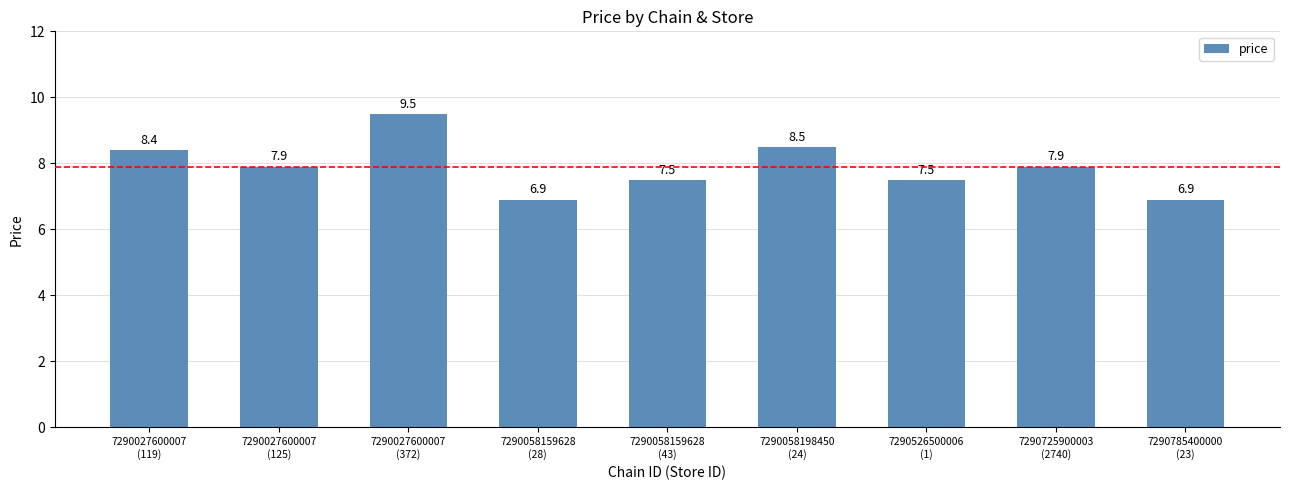

What is the approximate value at 7290725900003
(2740)?

7.9